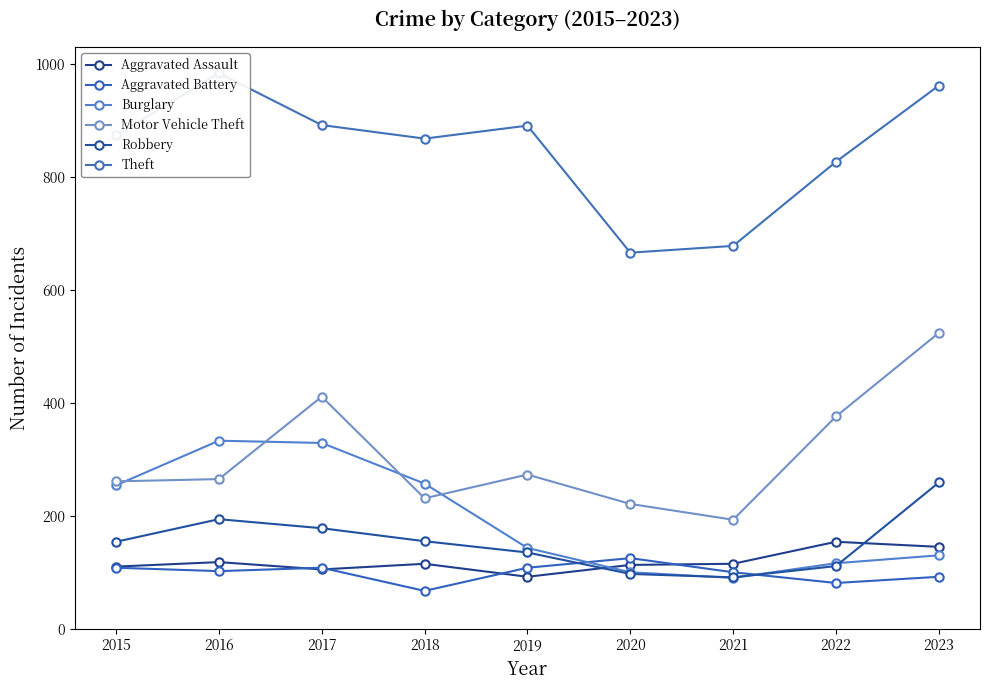

Does the chart display data point markers on the line(s)?

Yes